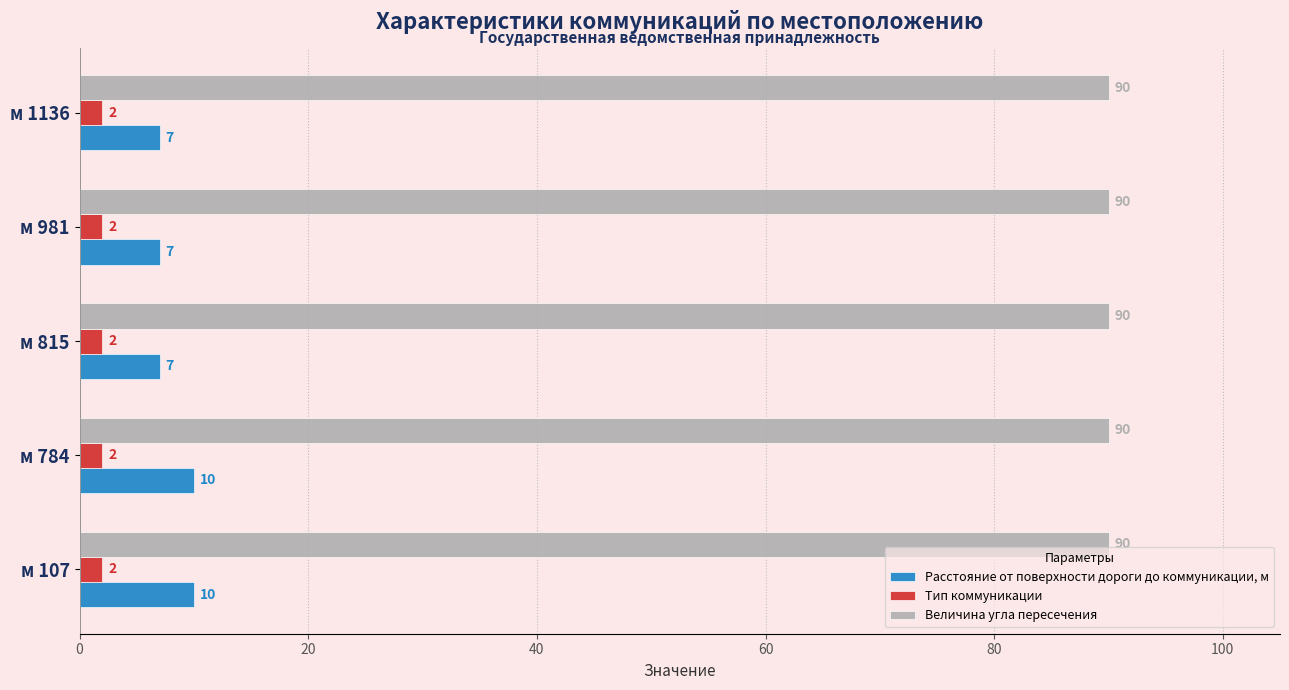

Rank the series by their maximum value, from highest to lowest.

Величина угла пересечения, Расстояние от поверхности дороги до коммуникации, м, Тип коммуникации